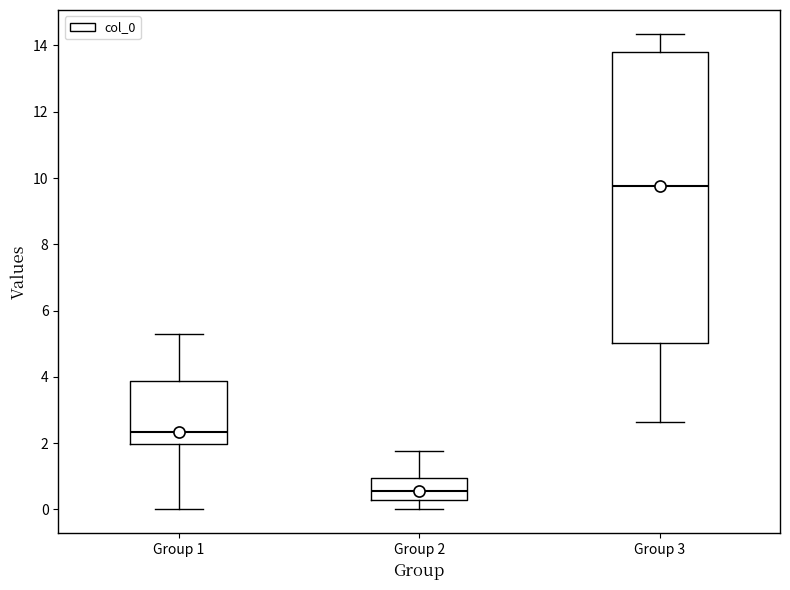

Comparing the boxes themselves (not the whiskers), which one is the tallest?

Group 3